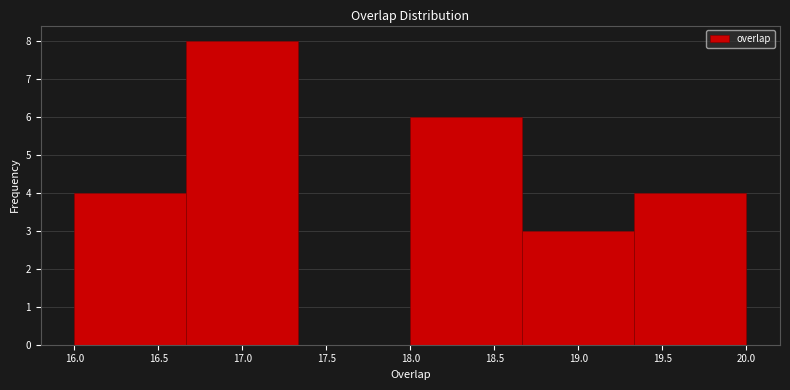

Reading left to right, list every bar in this chart as the range it spans on the x-axis followed by its height. Neither the bar edges nor the heights are printed on the chart, so give them approximately, as read against the axes.

16.00 to 16.65: 4
16.65 to 17.35: 8
17.35 to 18.00: 0
18.00 to 18.65: 6
18.65 to 19.35: 3
19.35 to 20.00: 4